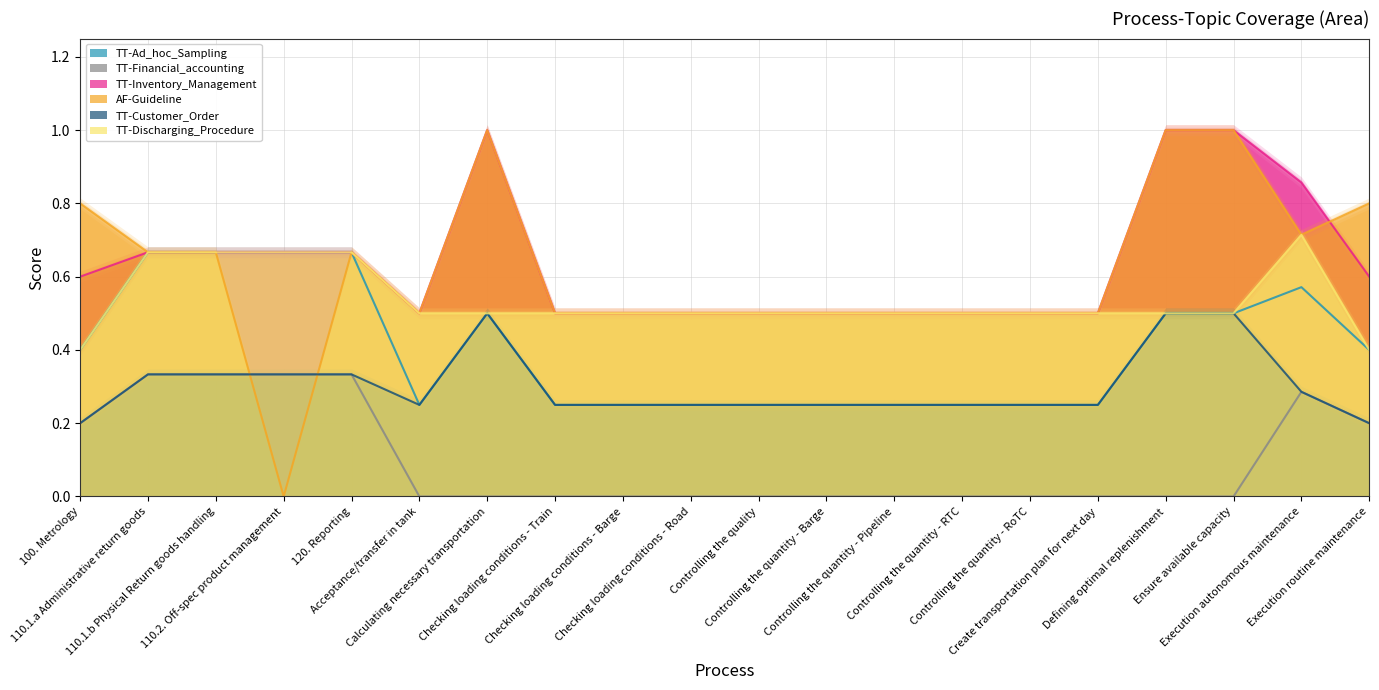

List the labels in order of AF-Guideline value, largest first.

Calculating necessary transportation, Defining optimal replenishment, Ensure available capacity, 100. Metrology, Execution routine maintenance, Execution autonomous maintenance, 110.1.a Administrative return goods, 110.1.b Physical Return goods handling, 120. Reporting, Acceptance/transfer in tank, Checking loading conditions - Train, Checking loading conditions - Barge, Checking loading conditions - Road, Controlling the quality, Controlling the quantity - Barge, Controlling the quantity - Pipeline, Controlling the quantity - RTC, Controlling the quantity - RoTC, Create transportation plan for next day, 110.2. Off-spec product management